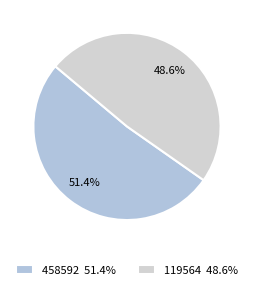

What percentage is the 458592 slice, to the nearest percent?

51%